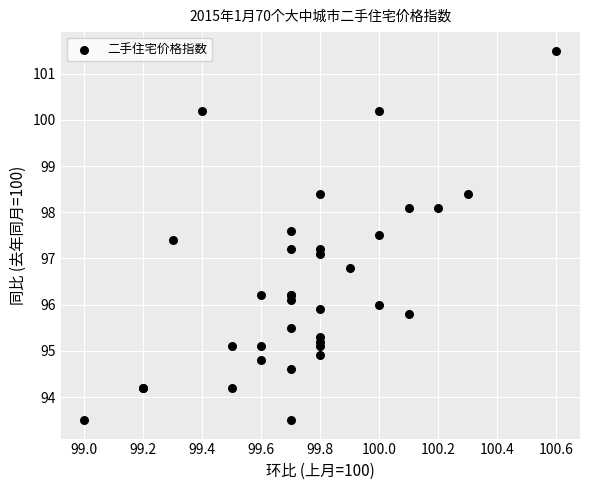

What Y value in the scatter plot is closest to 97?

97.1